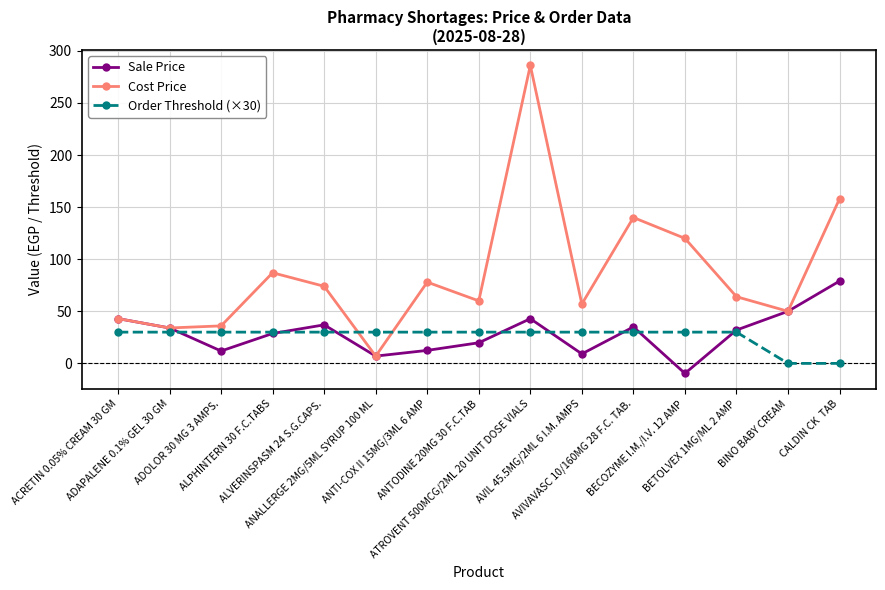

True or false: Cost Price has more than 0 points higher than both neighbors.

True